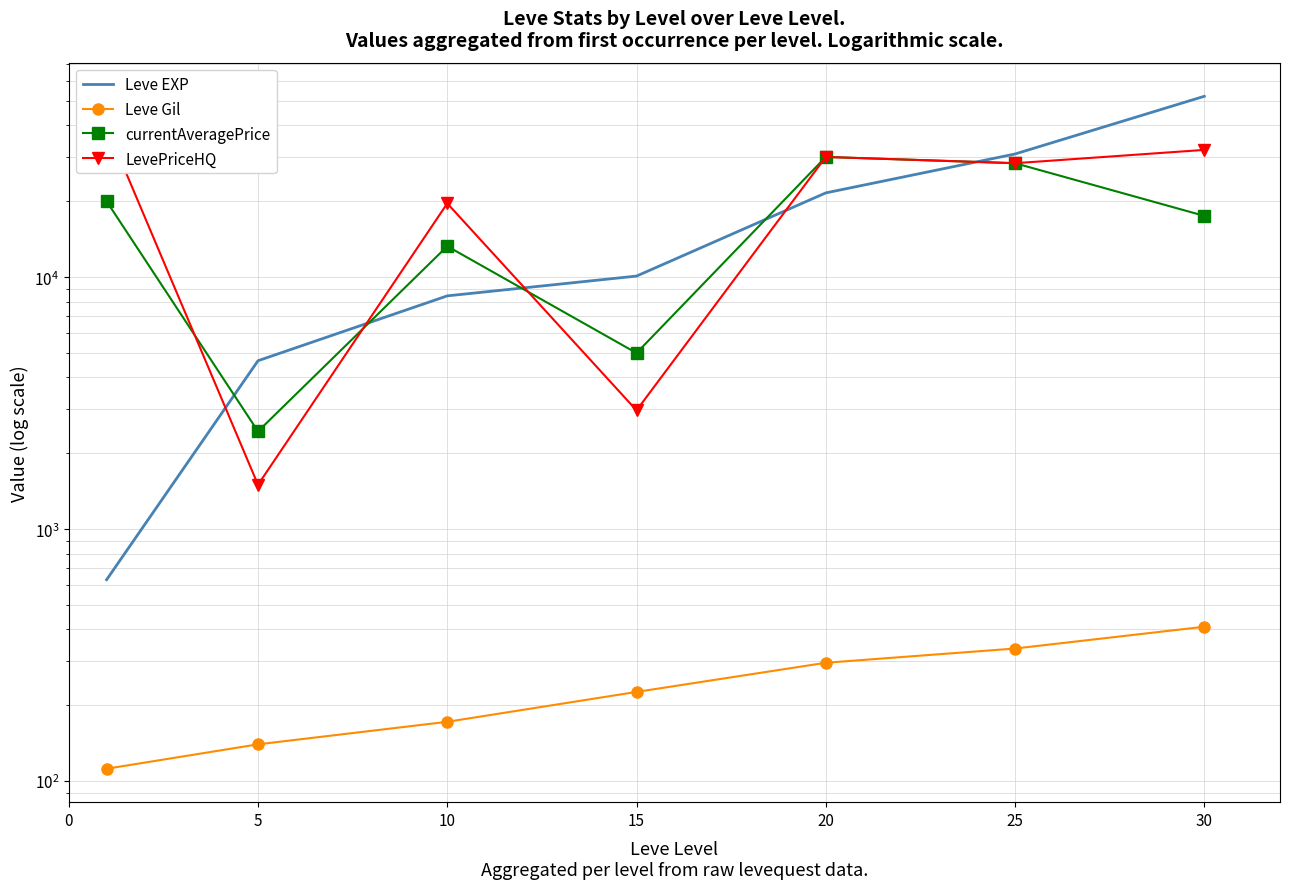

What is the difference between the maximum and minimum values in the Leve EXP series?

51590